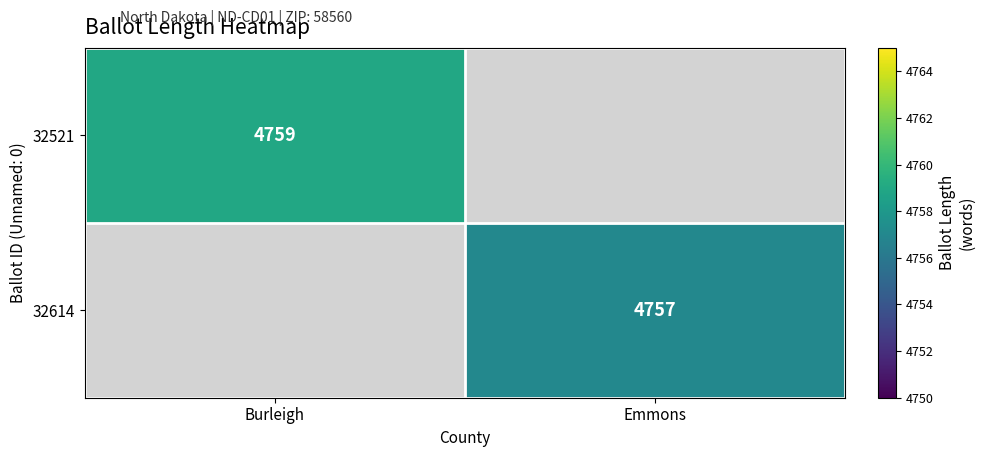

The 32521 series shows 4759 at Burleigh. True or false?

True